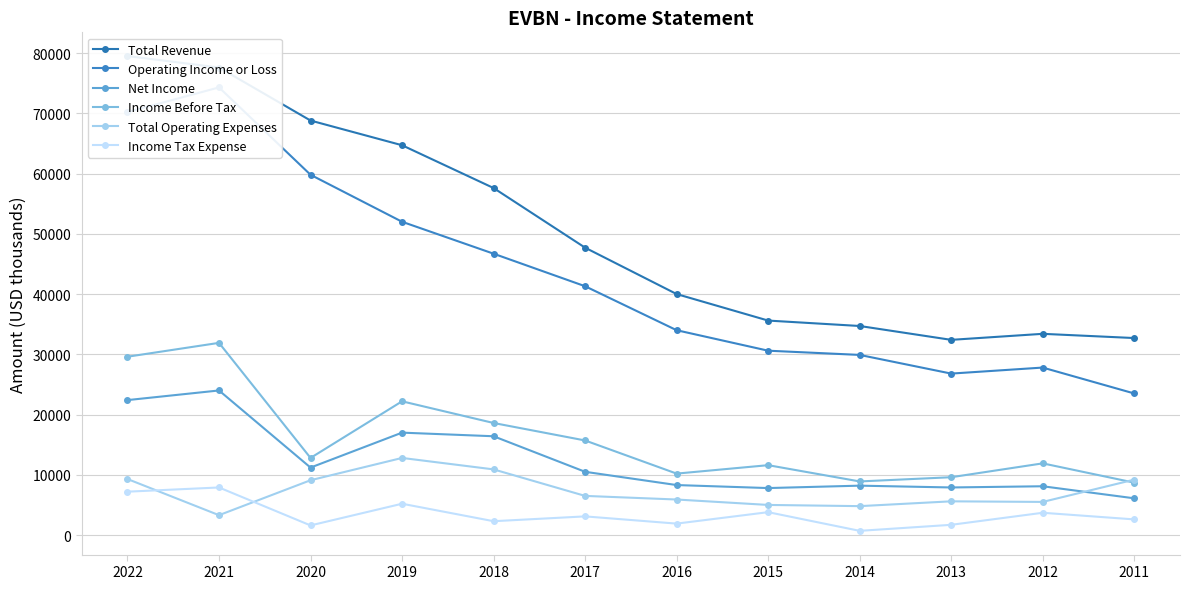

What is the sum of all Net Income values?

147900